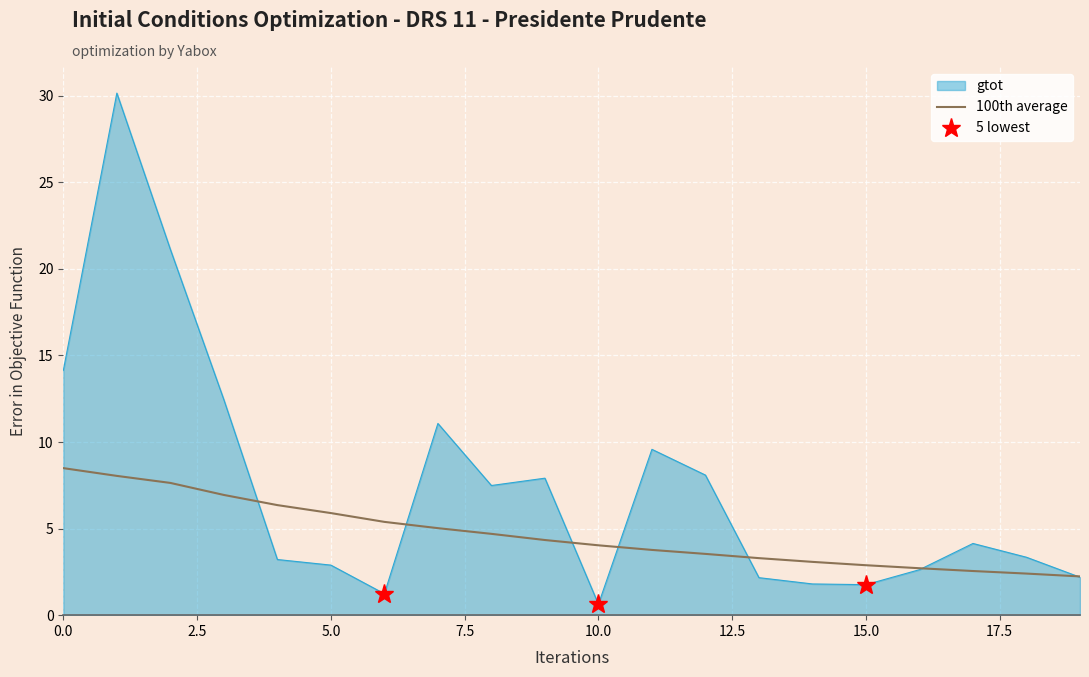

Which series has the widest spread of values?

gtot